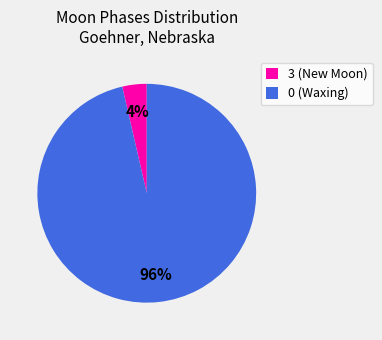

Which slice is the smallest?

3 (New Moon)